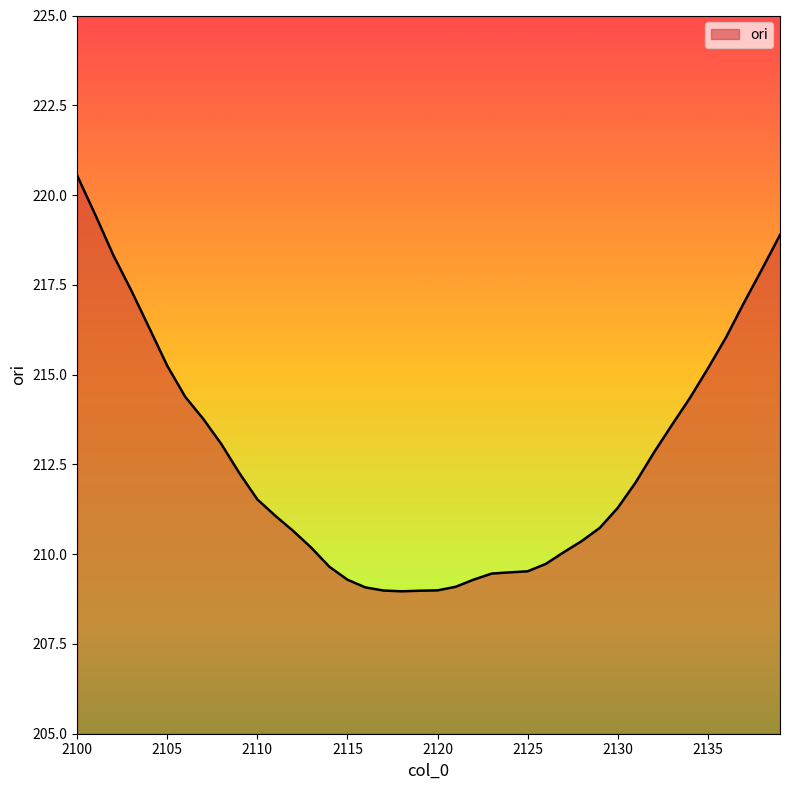

What is the smallest value displayed?

209.0